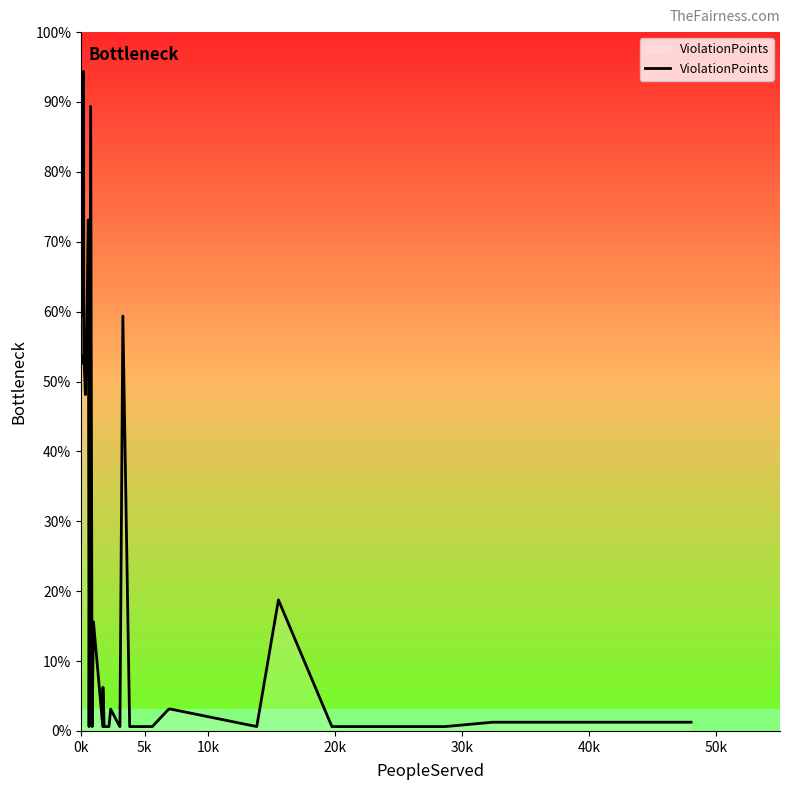

Does the chart have visible grid lines?

No